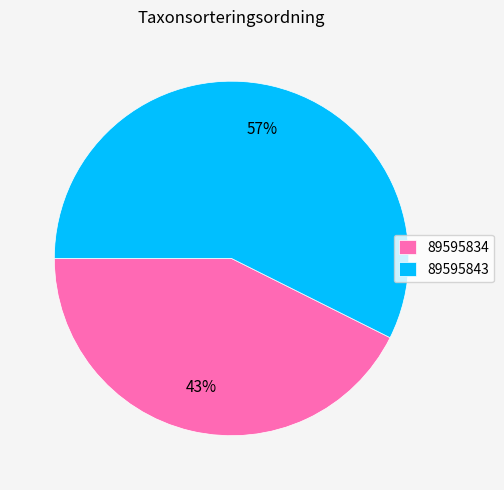

Which slice is the largest?

89595843